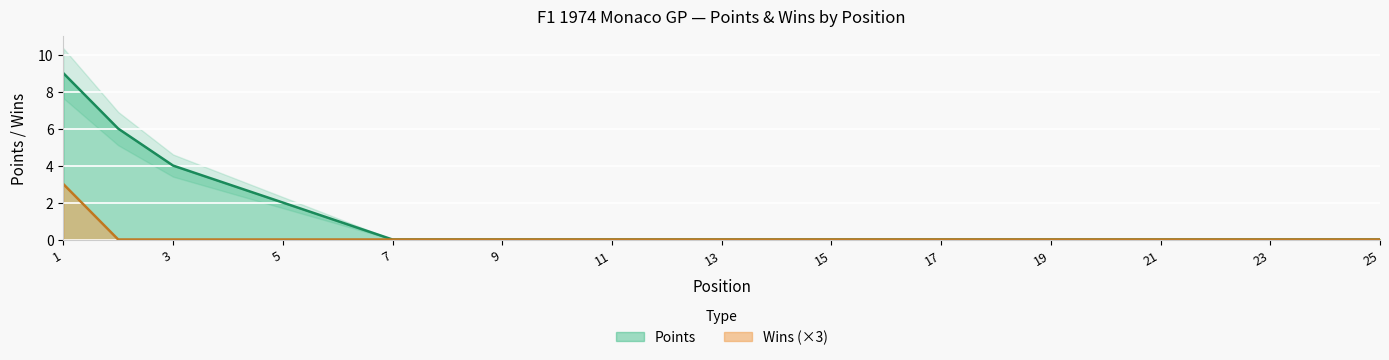

True or false: Wins has a value of -2 at 3.

False